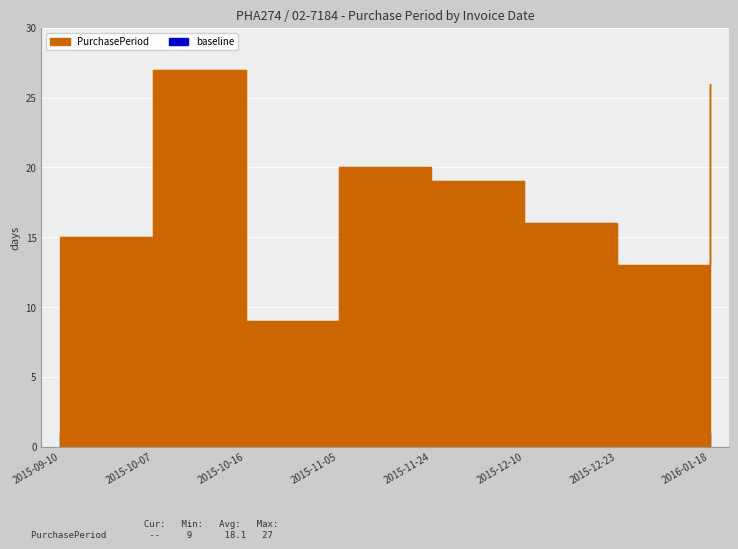

Which category has the lowest value across all series?

2015-10-16